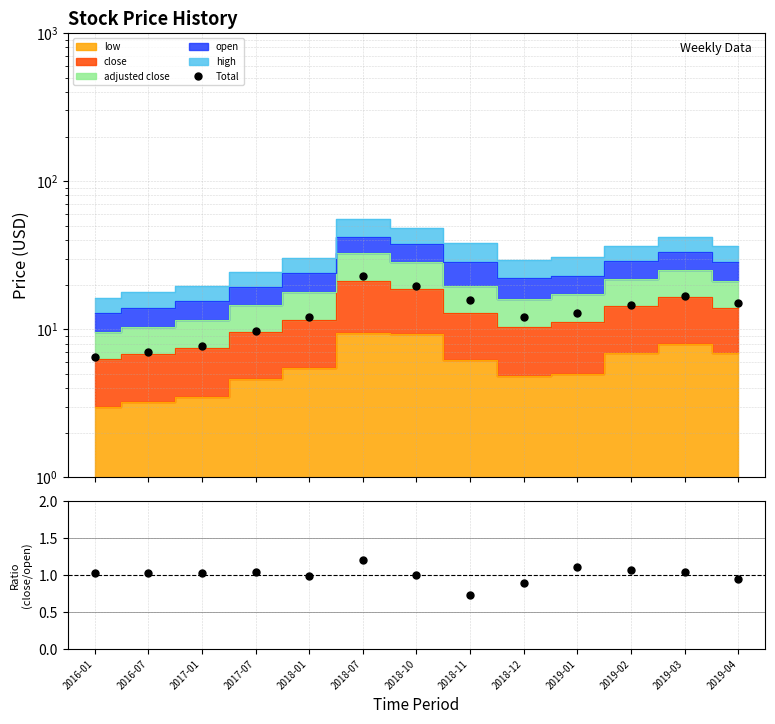

Reading left to right, extract all data points from this chart.

Total: 6.5	7.0	7.7	9.7	12.0	22.7	19.7	15.7	12.1	12.9	14.7	16.7	15.0
close/open: 1.0	1.0	1.0	1.0	1.0	1.2	1.0	0.7	0.9	1.1	1.1	1.0	0.9